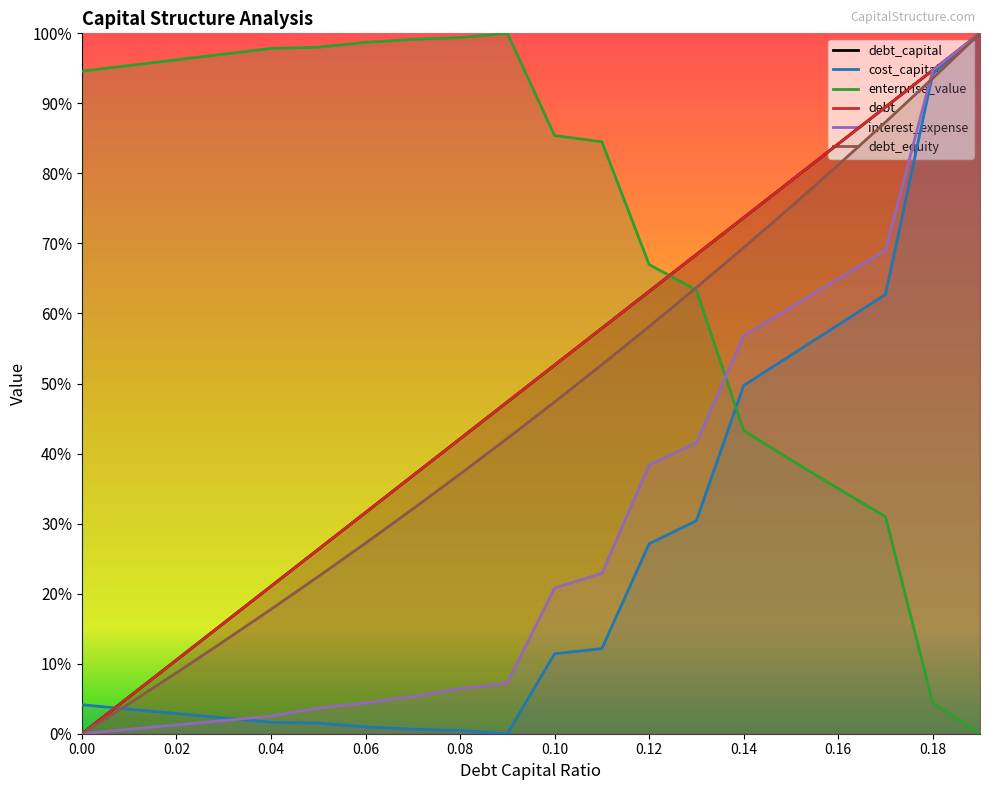

What position from the right is 0.1?

10